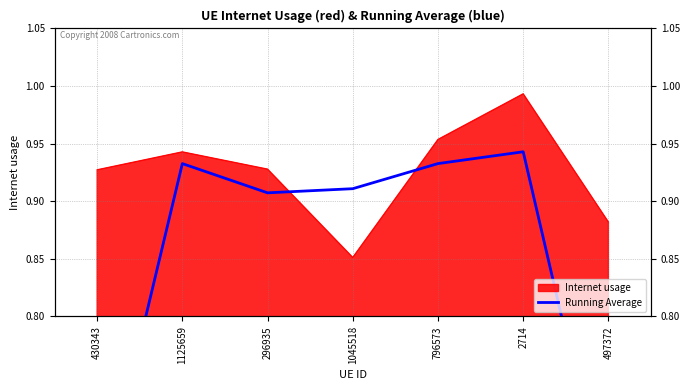

The value at 796573 is 0.9. True or false?

True